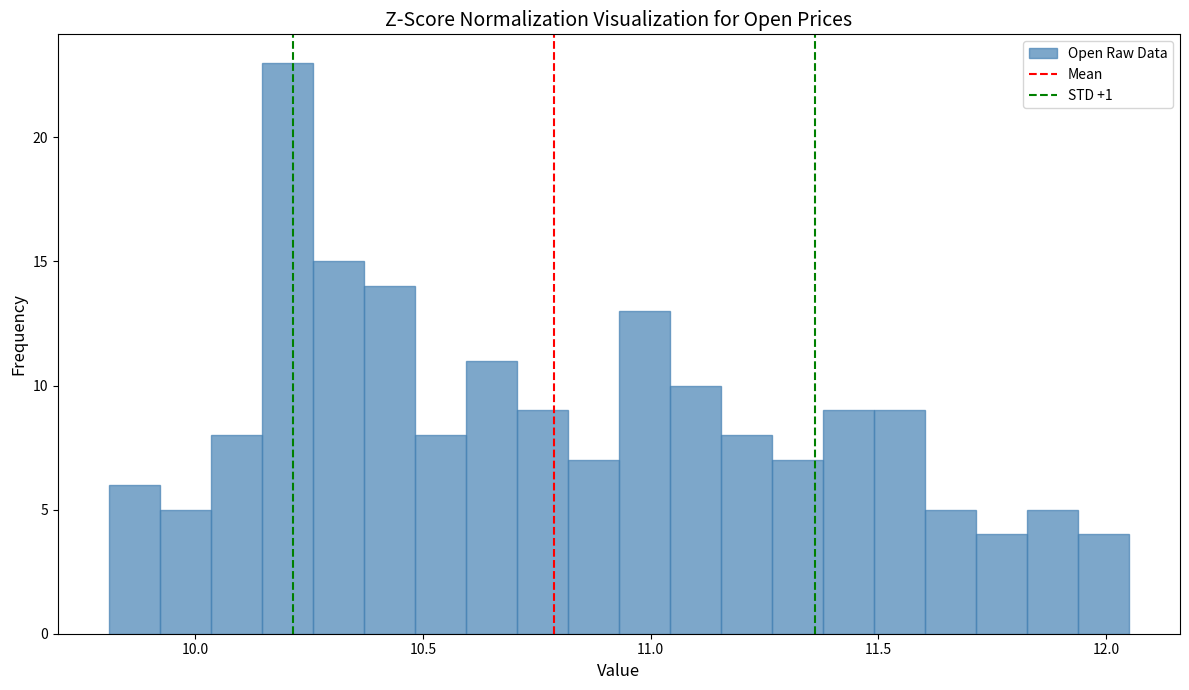

Read against the x-axis, roughly where is the centre of the tallest bar?

10.20